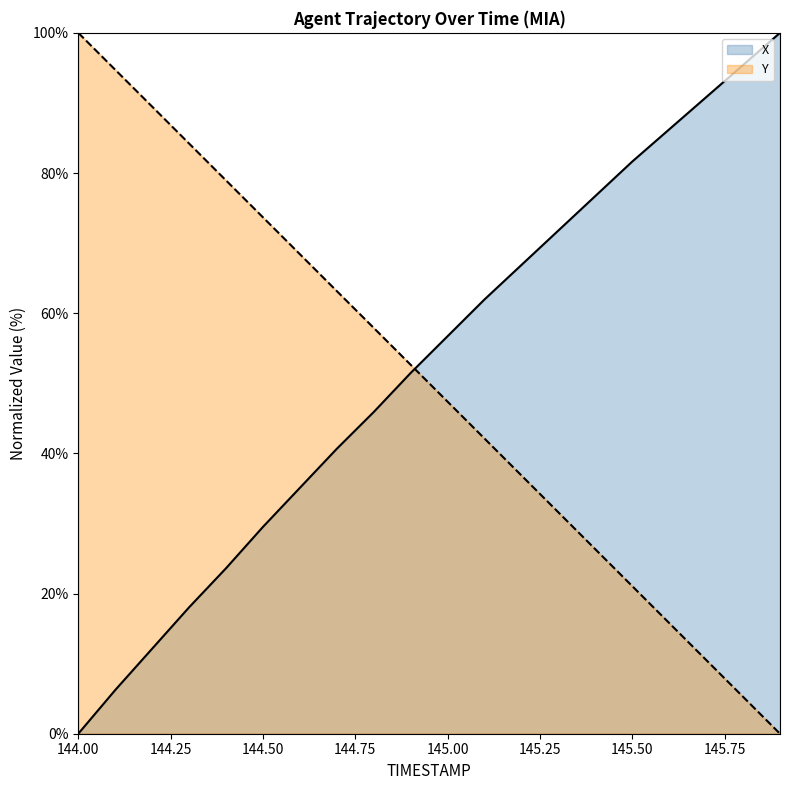

At how many categories does at least one series exceed 81?

9